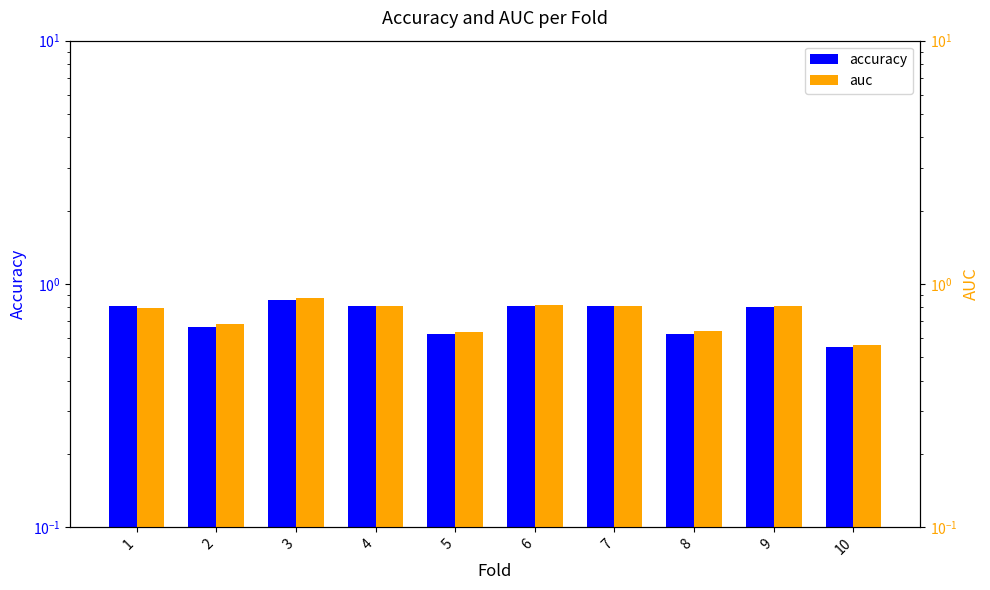

Are the bars horizontal?

No